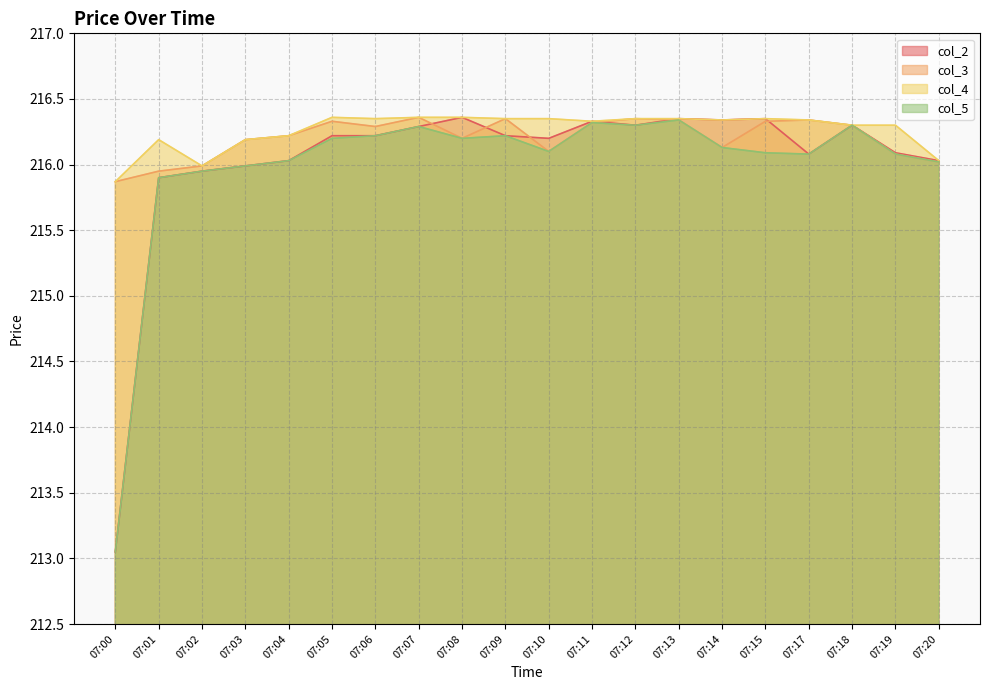

Reading left to right, what are all the values shown in this chart?

col_2: 07:00=213.1	07:01=215.9	07:02=215.9	07:03=216.0	07:04=216.0	07:05=216.2	07:06=216.2	07:07=216.3	07:08=216.4	07:09=216.2	07:10=216.2	07:11=216.3	07:12=216.3	07:13=216.3	07:14=216.3	07:15=216.3	07:17=216.1	07:18=216.3	07:19=216.1	07:20=216.0
col_3: 07:00=215.9	07:01=215.9	07:02=216.0	07:03=216.2	07:04=216.2	07:05=216.3	07:06=216.3	07:07=216.4	07:08=216.2	07:09=216.3	07:10=216.1	07:11=216.3	07:12=216.3	07:13=216.3	07:14=216.1	07:15=216.3	07:17=216.3	07:18=216.3	07:19=216.1	07:20=216.0
col_4: 07:00=215.9	07:01=216.2	07:02=216.0	07:03=216.2	07:04=216.2	07:05=216.4	07:06=216.3	07:07=216.4	07:08=216.4	07:09=216.3	07:10=216.3	07:11=216.3	07:12=216.3	07:13=216.3	07:14=216.3	07:15=216.3	07:17=216.3	07:18=216.3	07:19=216.3	07:20=216.0
col_5: 07:00=213.1	07:01=215.9	07:02=215.9	07:03=216.0	07:04=216.0	07:05=216.2	07:06=216.2	07:07=216.3	07:08=216.2	07:09=216.2	07:10=216.1	07:11=216.3	07:12=216.3	07:13=216.3	07:14=216.1	07:15=216.1	07:17=216.1	07:18=216.3	07:19=216.1	07:20=216.0